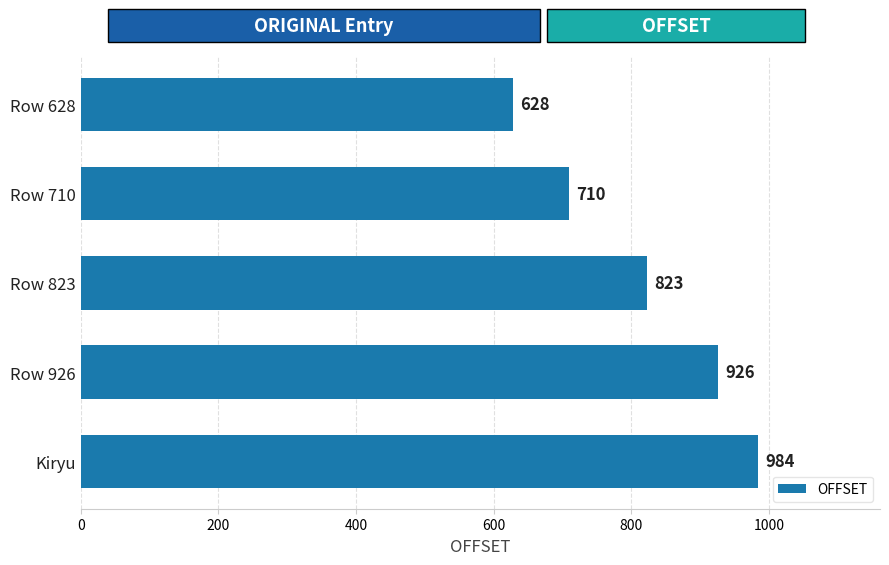

What is the change in value from Row 710 to Row 823?

+113